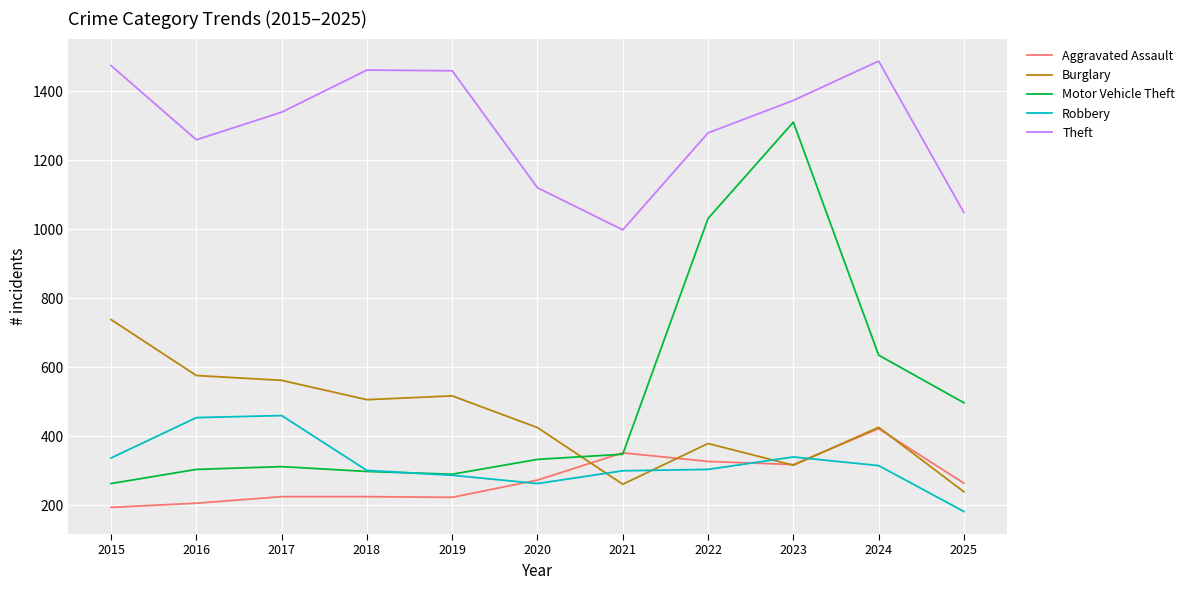

What is the difference between the second highest and minimum values in the Burglary series?

337